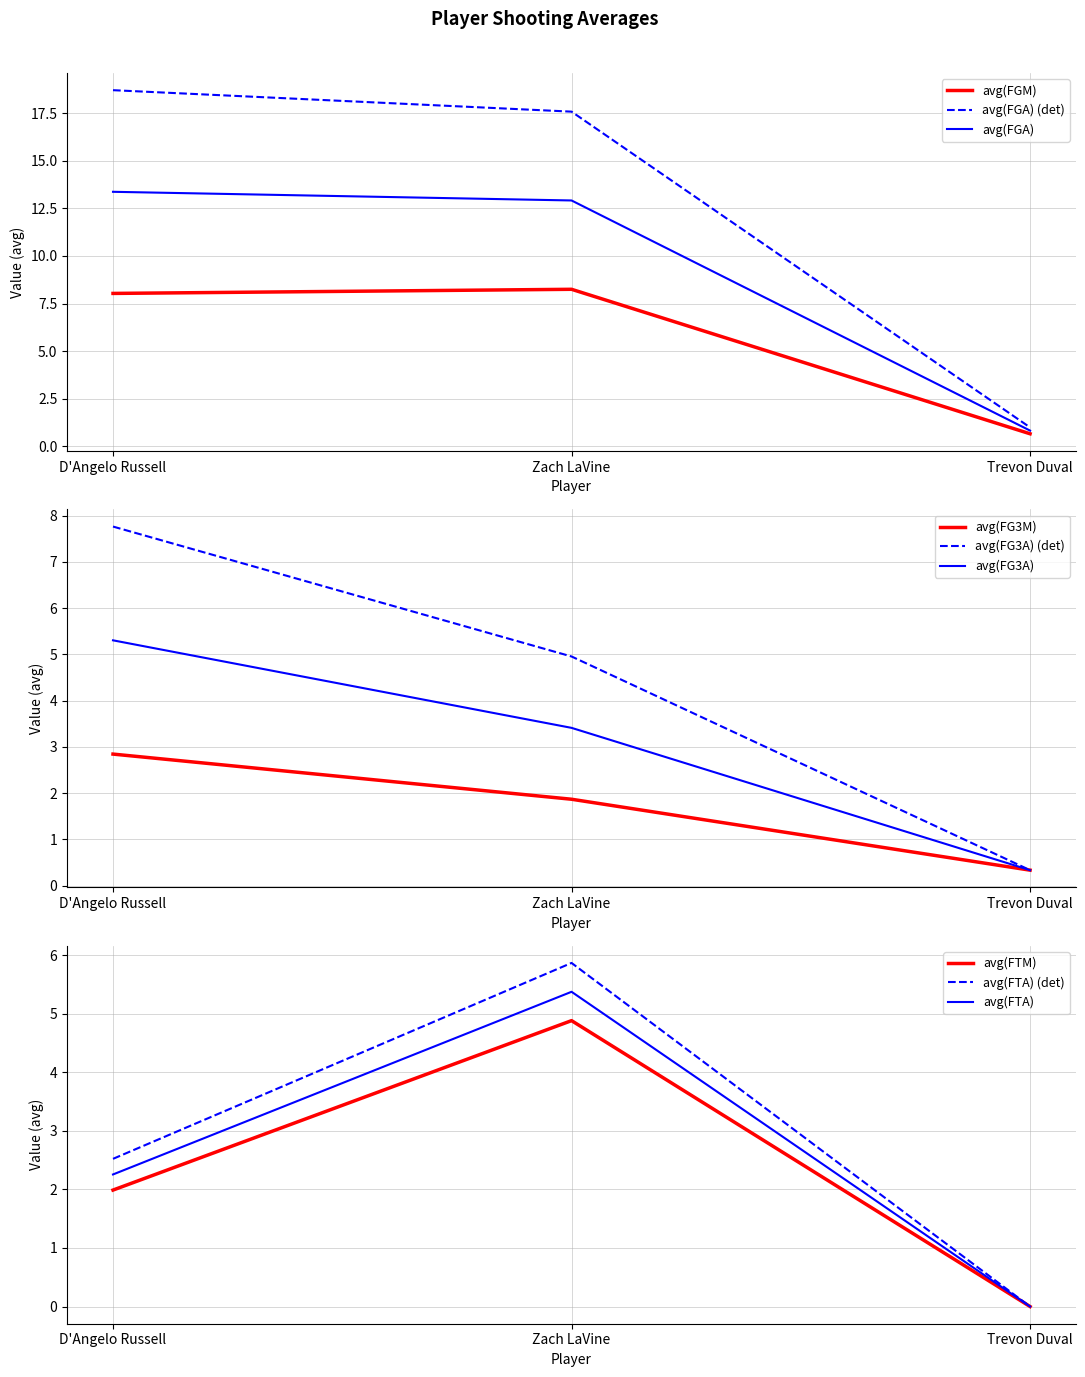

Is the value of avg(FGA) (det) at D'Angelo Russell greater than the value of avg(FGA) at D'Angelo Russell?

Yes